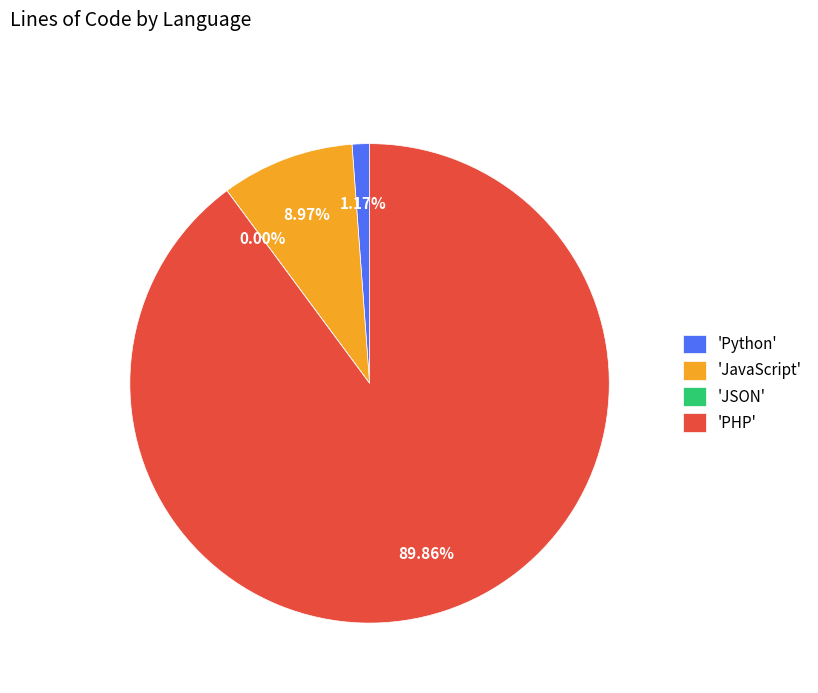

Is there any slice that represents more than half of the pie?

Yes